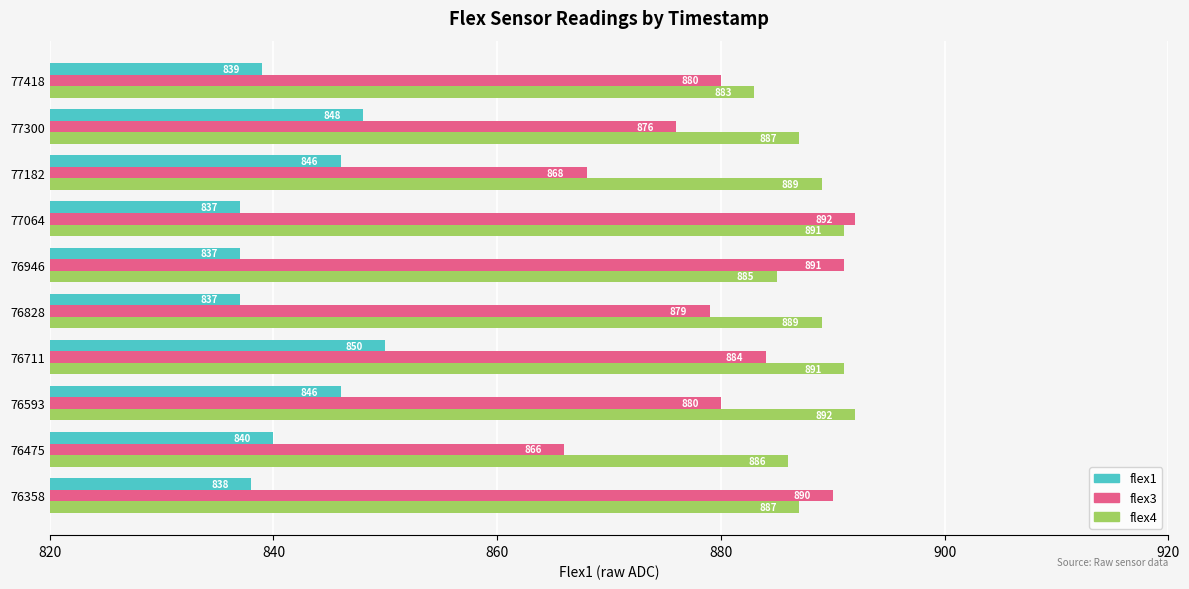

Which series has the widest spread of values?

flex3